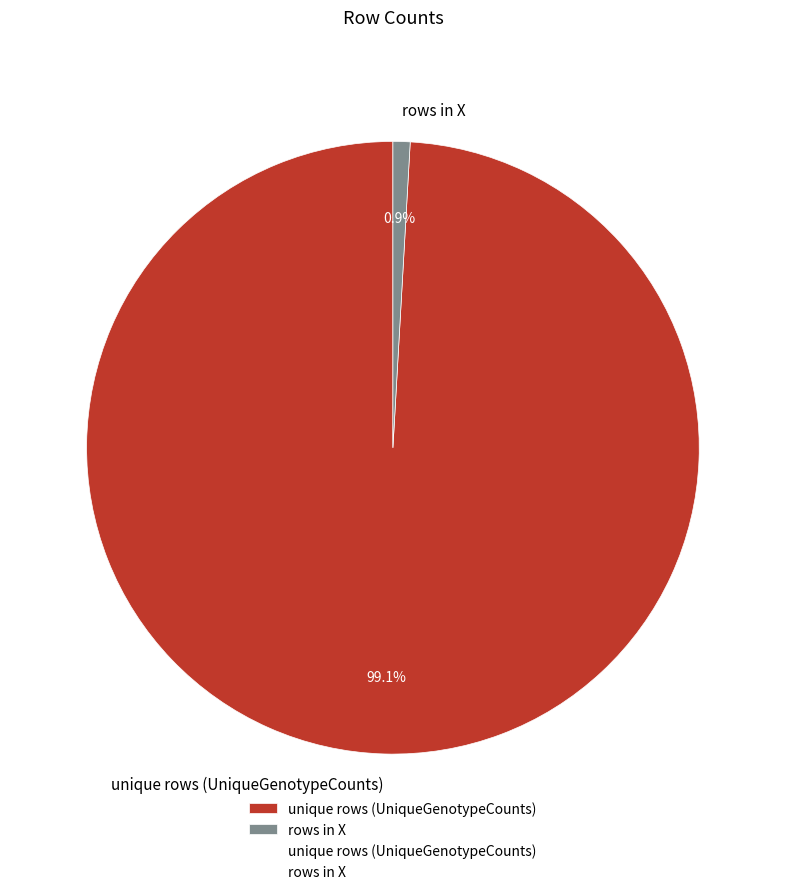

Is it true that unique rows (UniqueGenotypeCounts) is 86% of the pie?

False